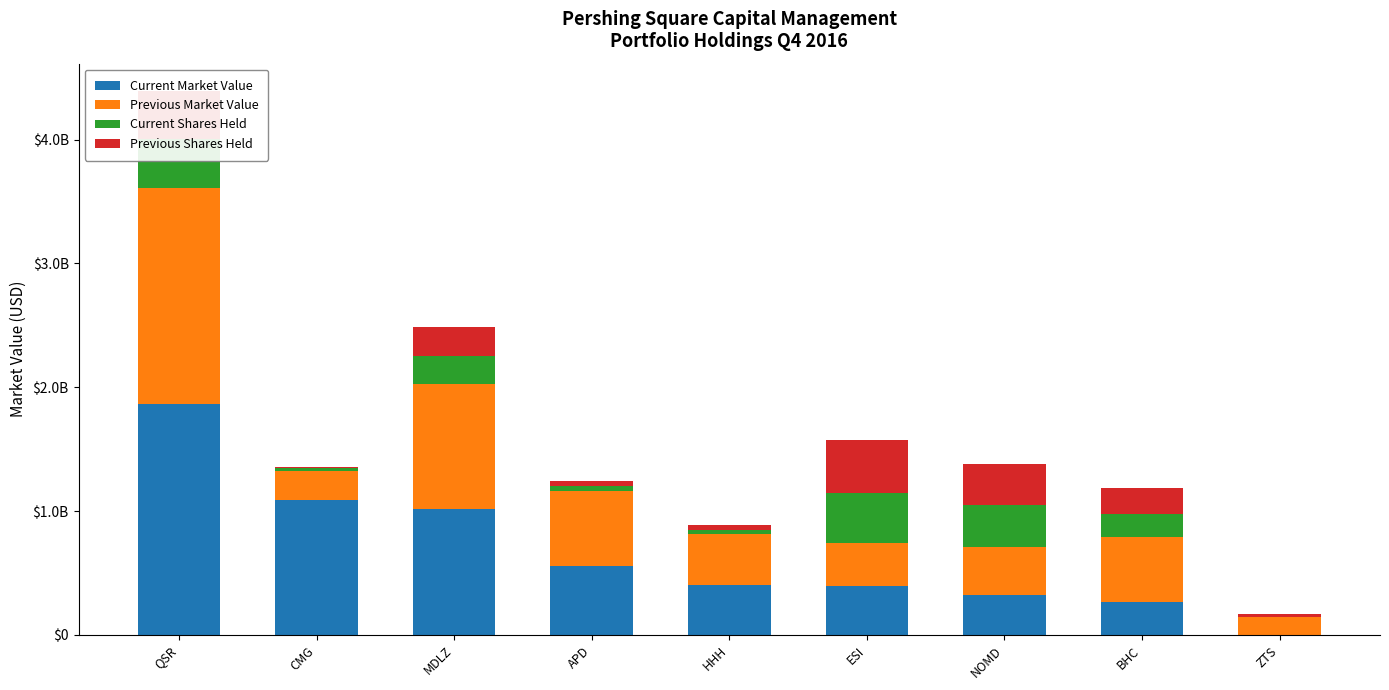

Are the bars horizontal?

No